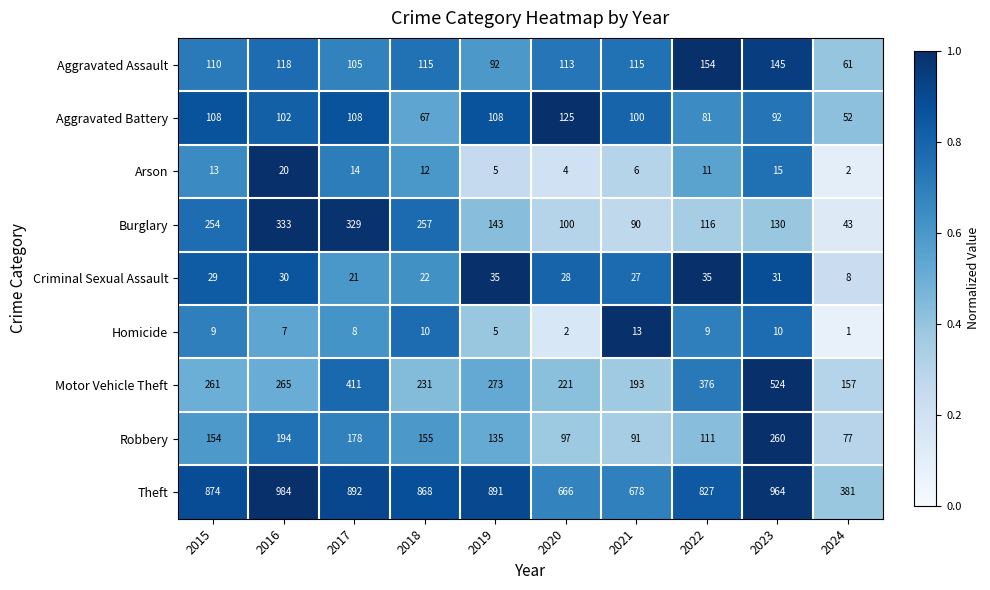

What is the difference between the Motor Vehicle Theft values at 2021 and 2024?

36